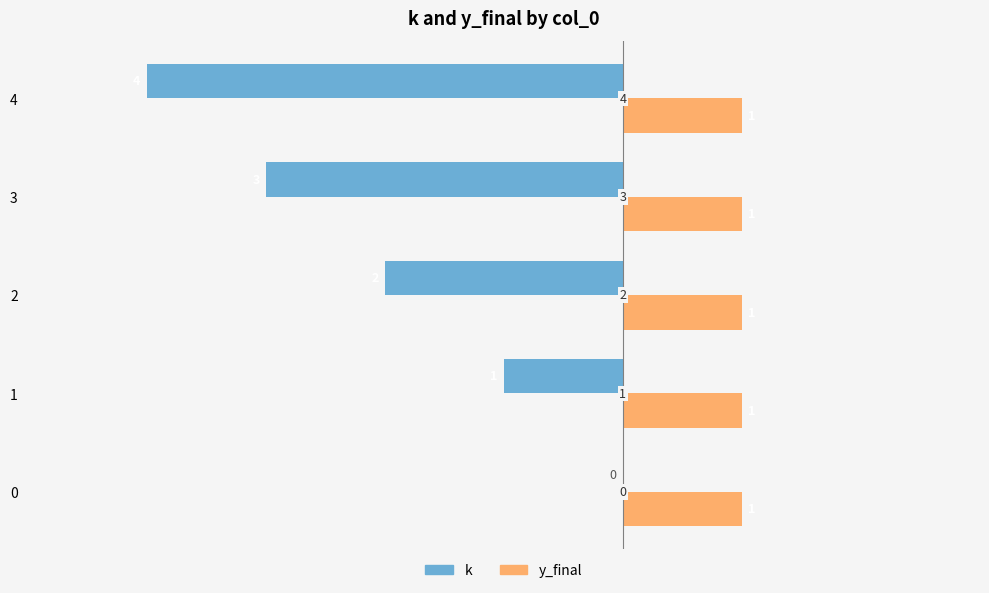

Is the value of y_final at 2 greater than the value of k at 3?

Yes